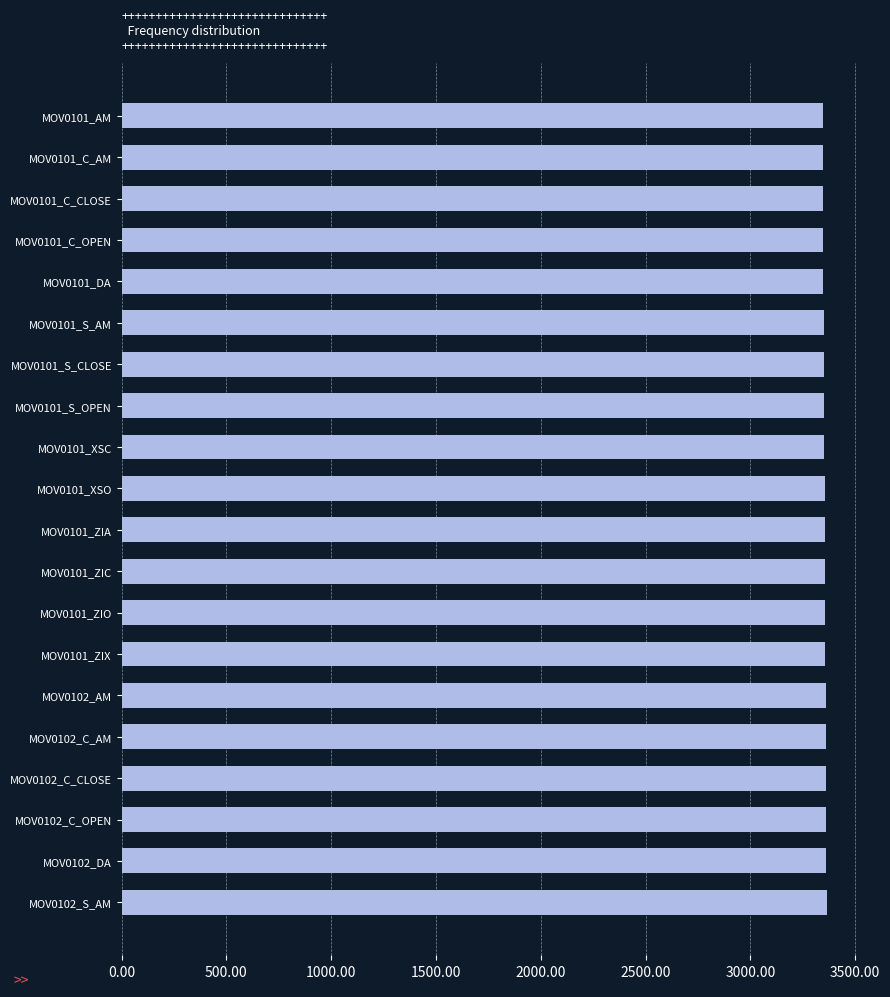

Does the chart contain any negative values?

No